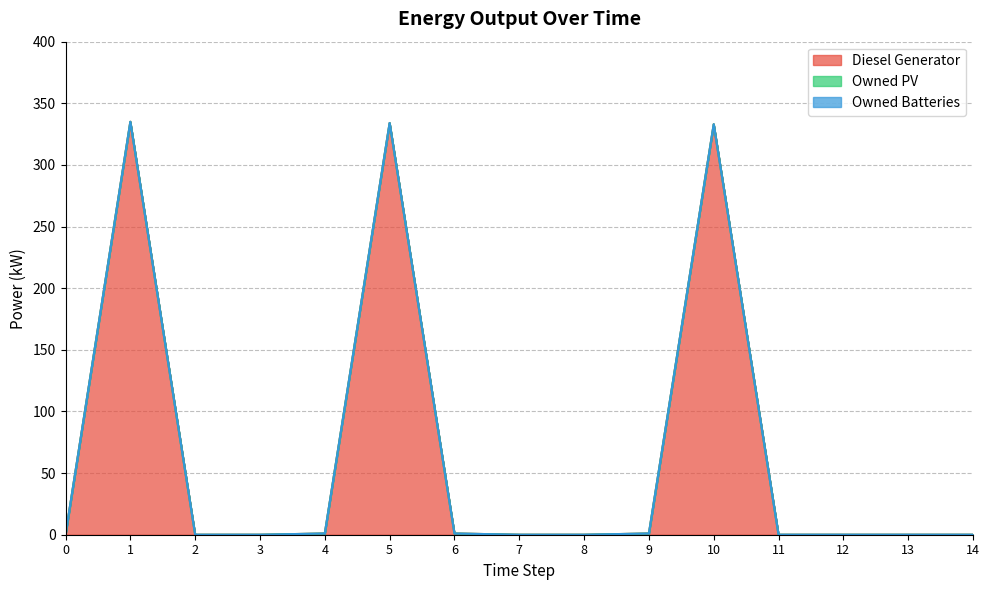

Between 6 and 13, which series saw the biggest shift?

Diesel Generator